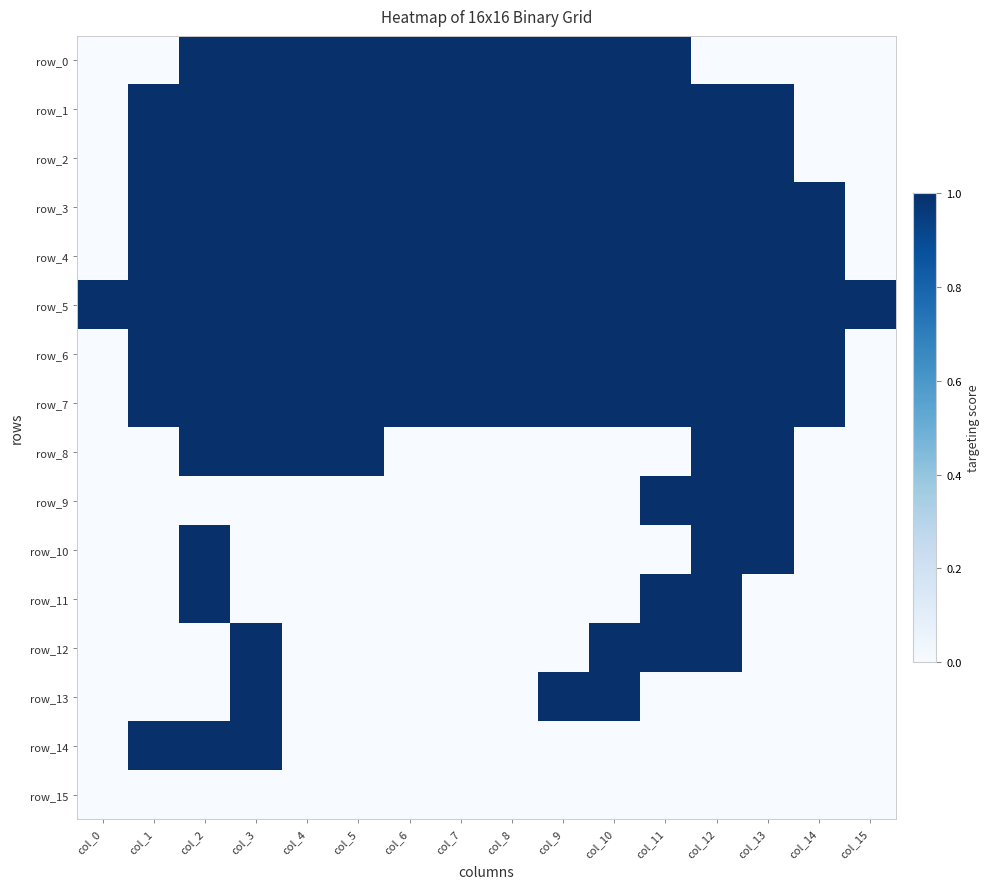

Reading left to right, extract all data points from this chart.

row_0: col_0=0	col_1=0	col_2=1	col_3=1	col_4=1	col_5=1	col_6=1	col_7=1	col_8=1	col_9=1	col_10=1	col_11=1	col_12=0	col_13=0	col_14=0	col_15=0
row_1: col_0=0	col_1=1	col_2=1	col_3=1	col_4=1	col_5=1	col_6=1	col_7=1	col_8=1	col_9=1	col_10=1	col_11=1	col_12=1	col_13=1	col_14=0	col_15=0
row_2: col_0=0	col_1=1	col_2=1	col_3=1	col_4=1	col_5=1	col_6=1	col_7=1	col_8=1	col_9=1	col_10=1	col_11=1	col_12=1	col_13=1	col_14=0	col_15=0
row_3: col_0=0	col_1=1	col_2=1	col_3=1	col_4=1	col_5=1	col_6=1	col_7=1	col_8=1	col_9=1	col_10=1	col_11=1	col_12=1	col_13=1	col_14=1	col_15=0
row_4: col_0=0	col_1=1	col_2=1	col_3=1	col_4=1	col_5=1	col_6=1	col_7=1	col_8=1	col_9=1	col_10=1	col_11=1	col_12=1	col_13=1	col_14=1	col_15=0
row_5: col_0=1	col_1=1	col_2=1	col_3=1	col_4=1	col_5=1	col_6=1	col_7=1	col_8=1	col_9=1	col_10=1	col_11=1	col_12=1	col_13=1	col_14=1	col_15=1
row_6: col_0=0	col_1=1	col_2=1	col_3=1	col_4=1	col_5=1	col_6=1	col_7=1	col_8=1	col_9=1	col_10=1	col_11=1	col_12=1	col_13=1	col_14=1	col_15=0
row_7: col_0=0	col_1=1	col_2=1	col_3=1	col_4=1	col_5=1	col_6=1	col_7=1	col_8=1	col_9=1	col_10=1	col_11=1	col_12=1	col_13=1	col_14=1	col_15=0
row_8: col_0=0	col_1=0	col_2=1	col_3=1	col_4=1	col_5=1	col_6=0	col_7=0	col_8=0	col_9=0	col_10=0	col_11=0	col_12=1	col_13=1	col_14=0	col_15=0
row_9: col_0=0	col_1=0	col_2=0	col_3=0	col_4=0	col_5=0	col_6=0	col_7=0	col_8=0	col_9=0	col_10=0	col_11=1	col_12=1	col_13=1	col_14=0	col_15=0
row_10: col_0=0	col_1=0	col_2=1	col_3=0	col_4=0	col_5=0	col_6=0	col_7=0	col_8=0	col_9=0	col_10=0	col_11=0	col_12=1	col_13=1	col_14=0	col_15=0
row_11: col_0=0	col_1=0	col_2=1	col_3=0	col_4=0	col_5=0	col_6=0	col_7=0	col_8=0	col_9=0	col_10=0	col_11=1	col_12=1	col_13=0	col_14=0	col_15=0
row_12: col_0=0	col_1=0	col_2=0	col_3=1	col_4=0	col_5=0	col_6=0	col_7=0	col_8=0	col_9=0	col_10=1	col_11=1	col_12=1	col_13=0	col_14=0	col_15=0
row_13: col_0=0	col_1=0	col_2=0	col_3=1	col_4=0	col_5=0	col_6=0	col_7=0	col_8=0	col_9=1	col_10=1	col_11=0	col_12=0	col_13=0	col_14=0	col_15=0
row_14: col_0=0	col_1=1	col_2=1	col_3=1	col_4=0	col_5=0	col_6=0	col_7=0	col_8=0	col_9=0	col_10=0	col_11=0	col_12=0	col_13=0	col_14=0	col_15=0
row_15: col_0=0	col_1=0	col_2=0	col_3=0	col_4=0	col_5=0	col_6=0	col_7=0	col_8=0	col_9=0	col_10=0	col_11=0	col_12=0	col_13=0	col_14=0	col_15=0